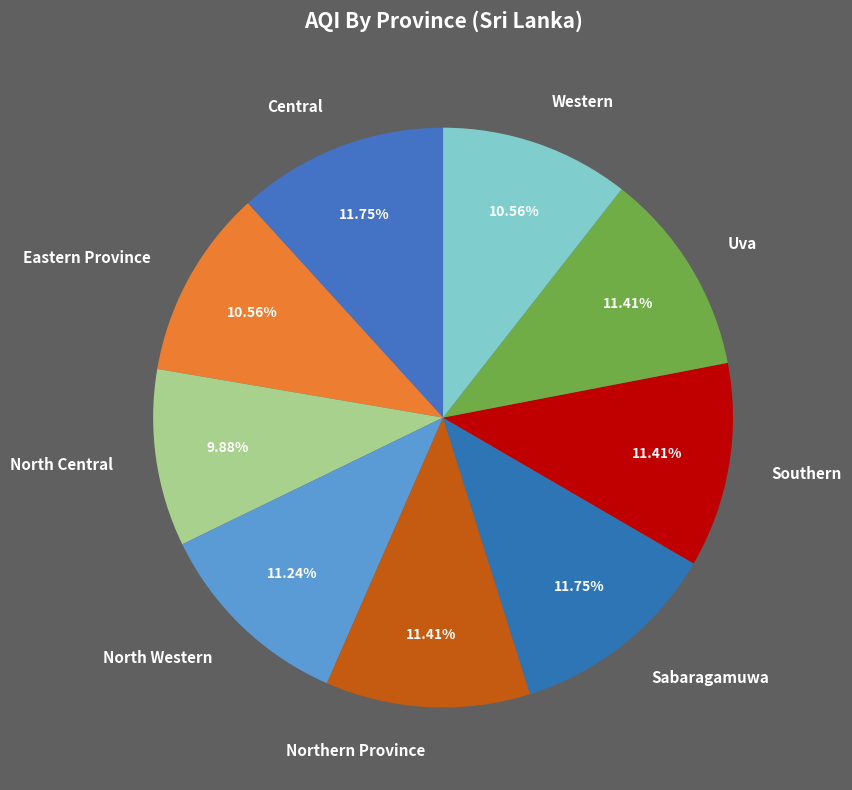

Approximately how many times larger is the value at Central compared to Western?

1.1